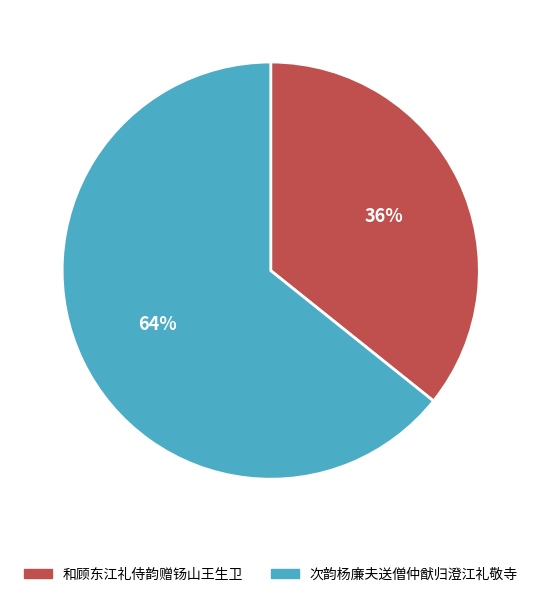

The 和顾东江礼侍韵赠钖山王生卫 slice represents 41% of the pie. True or false?

False